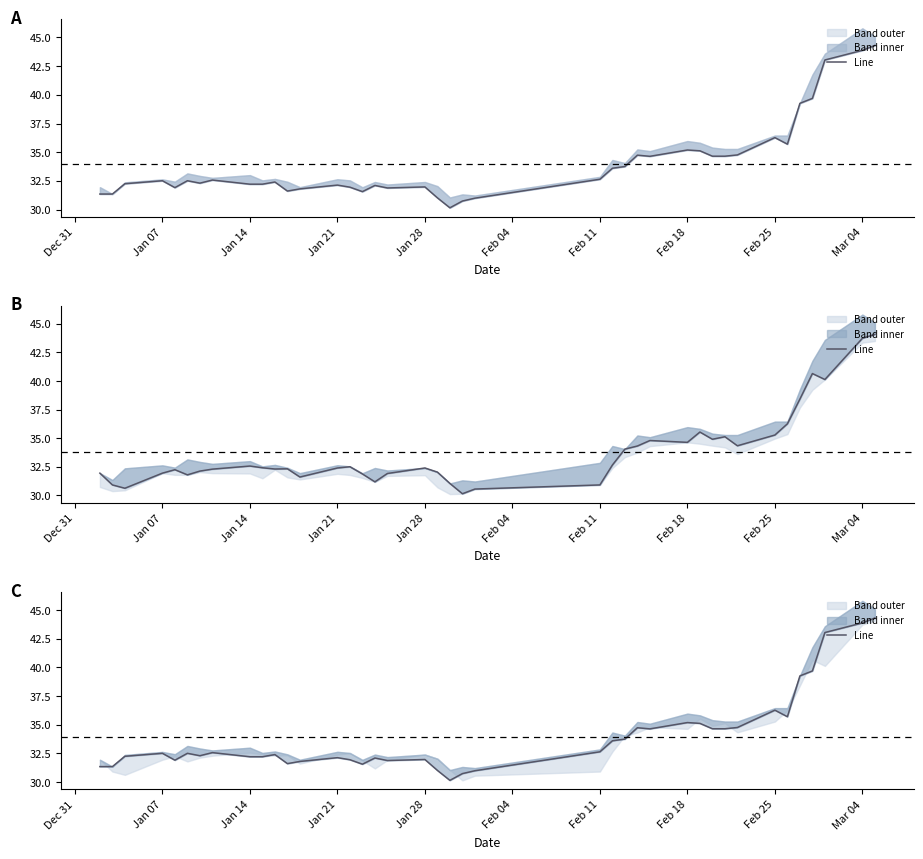

How many lines are shown in the chart?

1